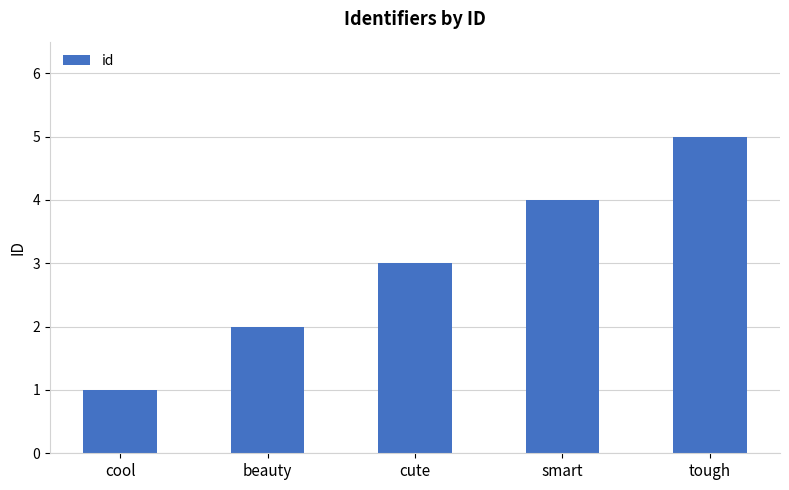

What is the sum of the values at smart and cool?

5